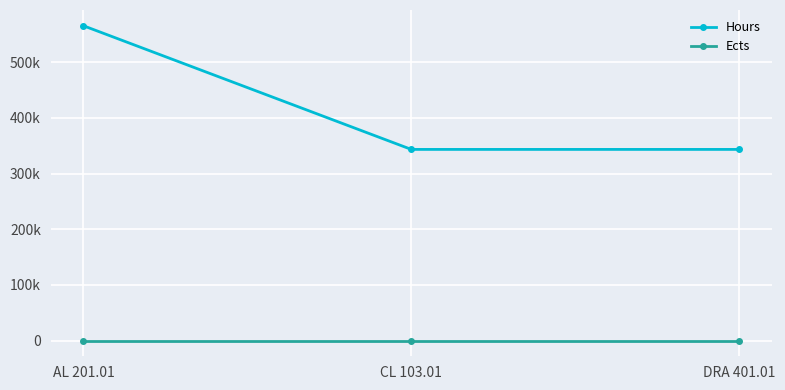

Between CL 103.01 and DRA 401.01, which series saw the biggest shift?

Hours